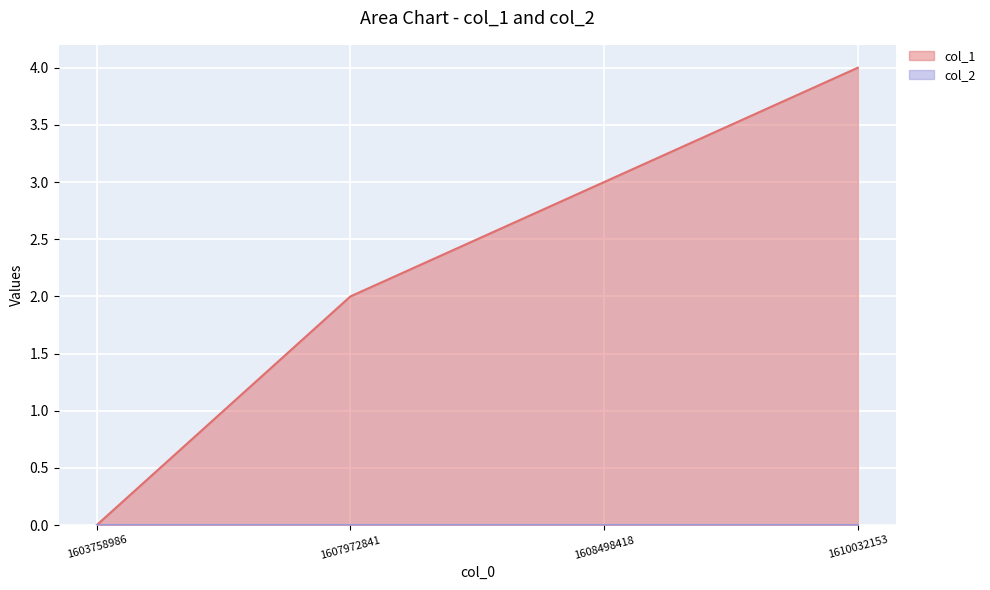

How many values are between 2 and 4?

3